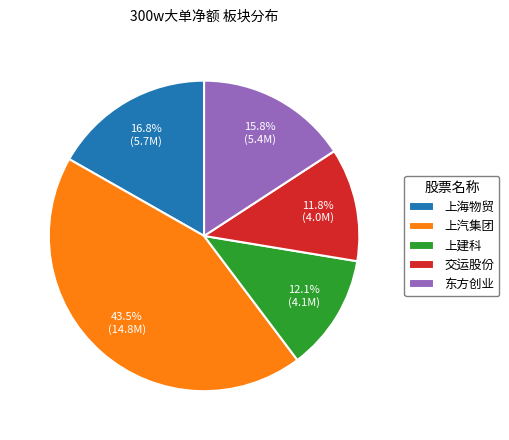

How many slices are in this pie chart?

5